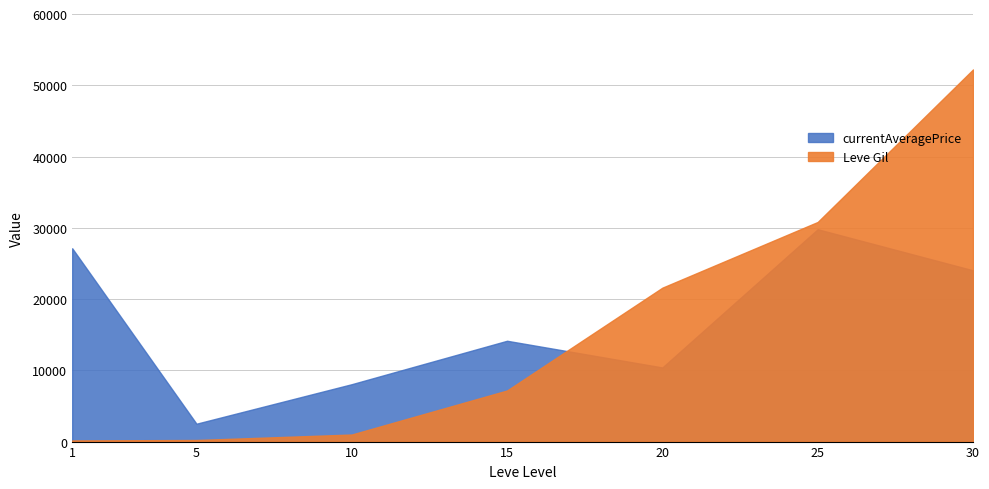

Reading right to left, transcribe all the data shown in this chart.

Leve Gil: 52220	30820	21600	7170	990	220	160
currentAveragePrice: 24036	29800	10402	14149	8055	2507	27128